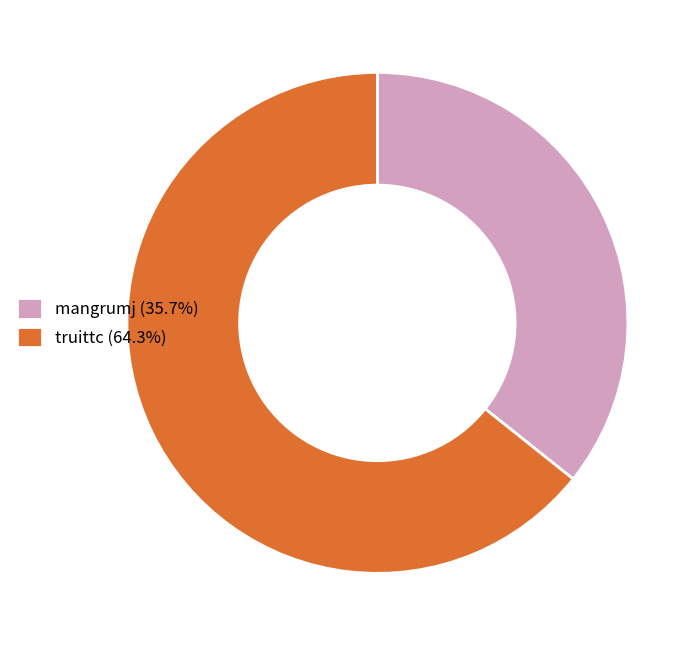

Does mangrumj account for over 50% of the chart?

No